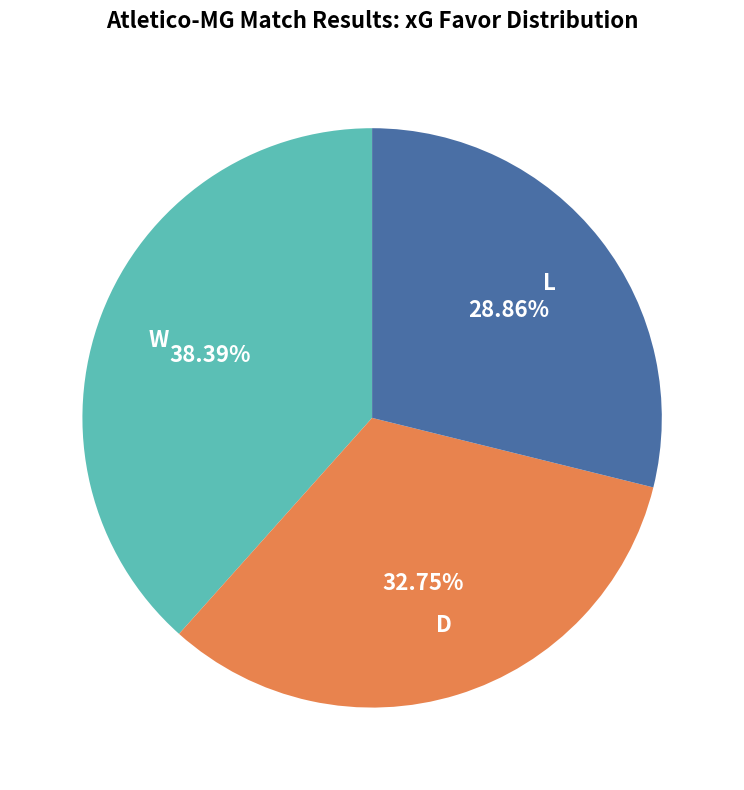

To the nearest percent, what is the average slice percentage?

33%